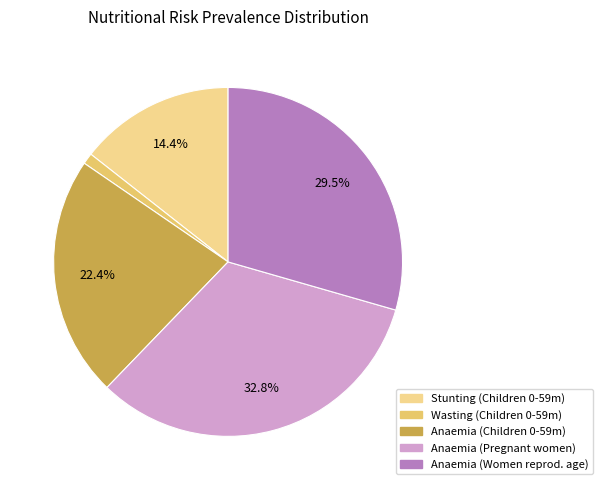

Does any single category account for the majority?

No